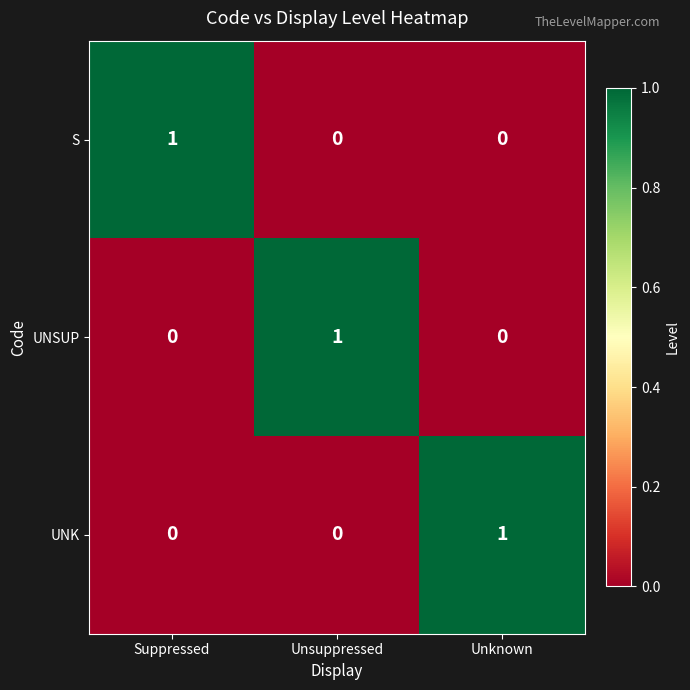

The S series shows -1 at Unknown. True or false?

False